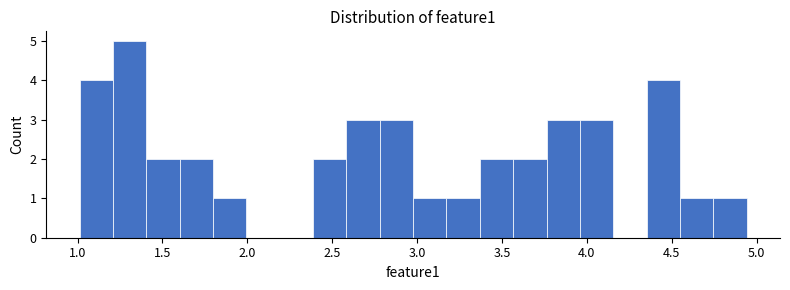

Read against the x-axis, roughly where is the centre of the tallest bar?

1.30